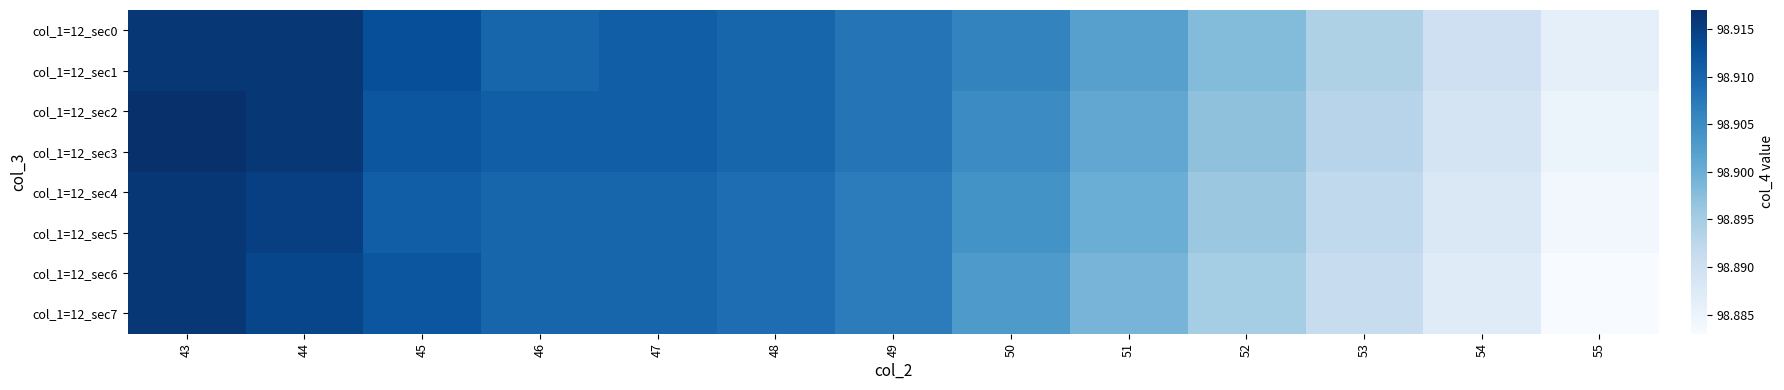

At how many categories does at least one series exceed 98?

13